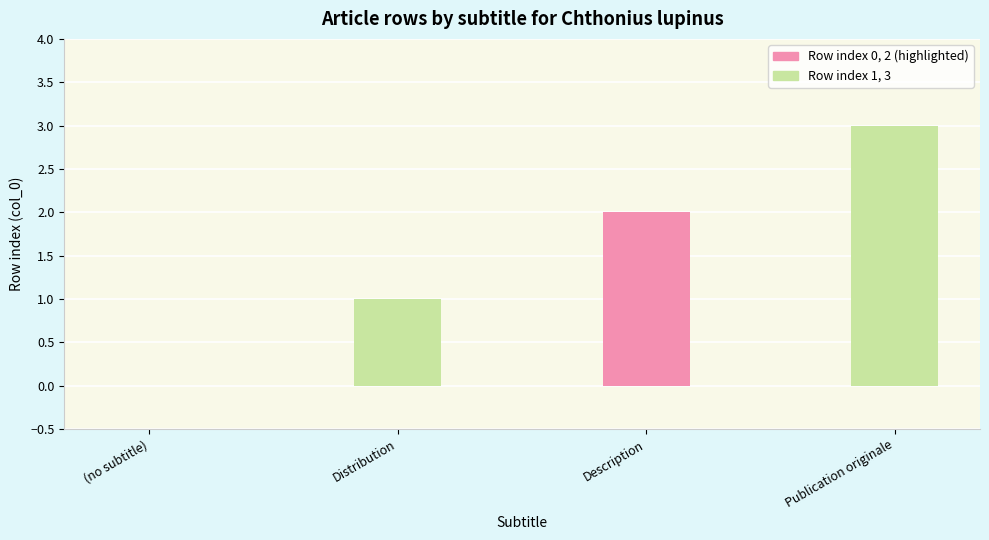

Are the bars horizontal?

No